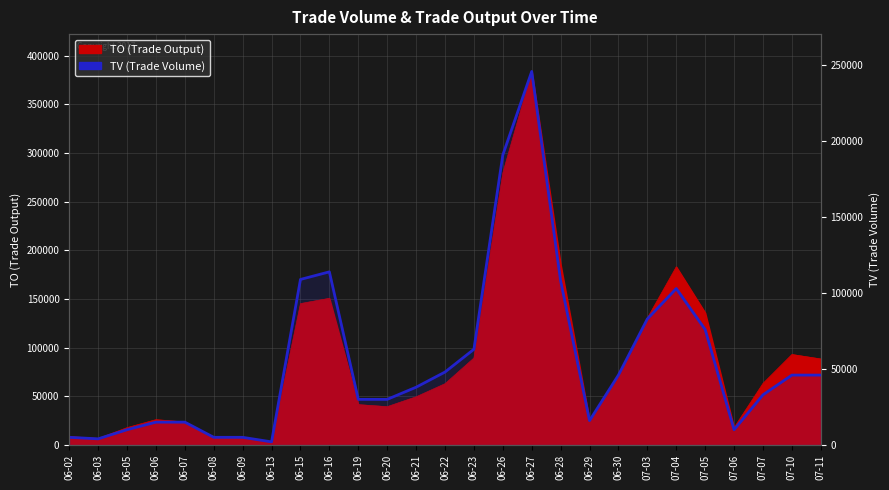

The value at 06-27 is 353511. True or false?

False